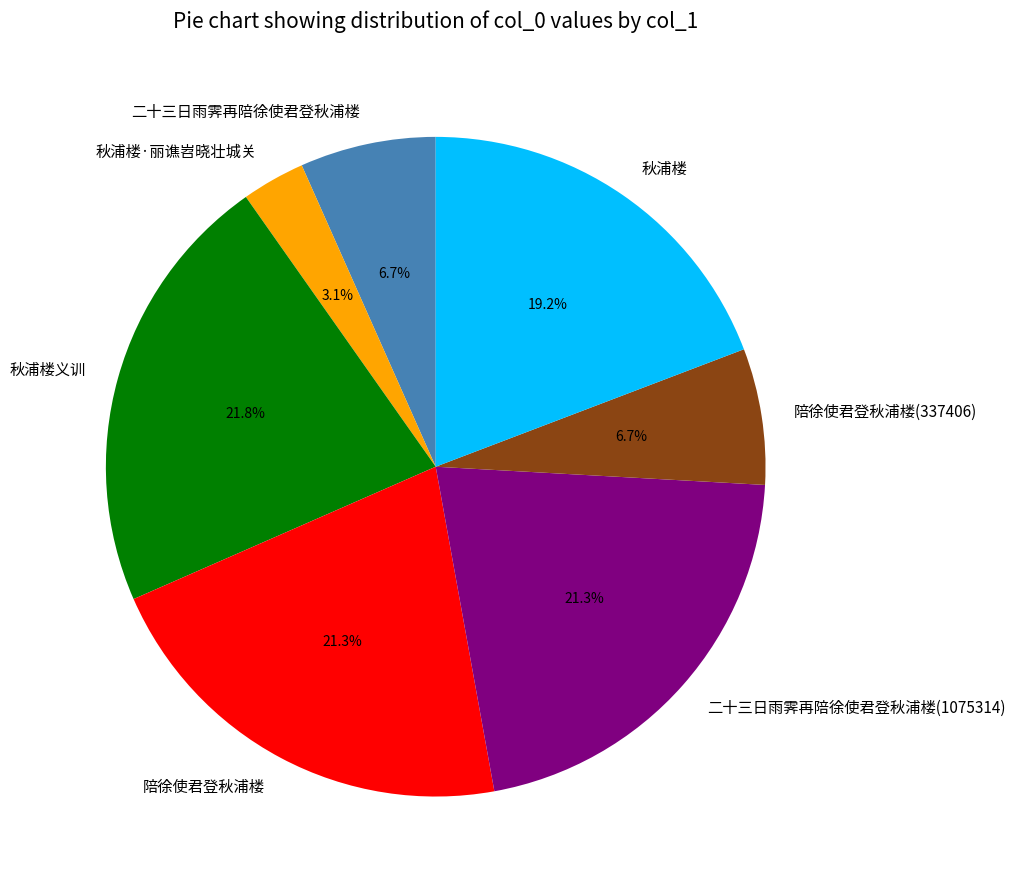

How many segments does this pie chart have?

7